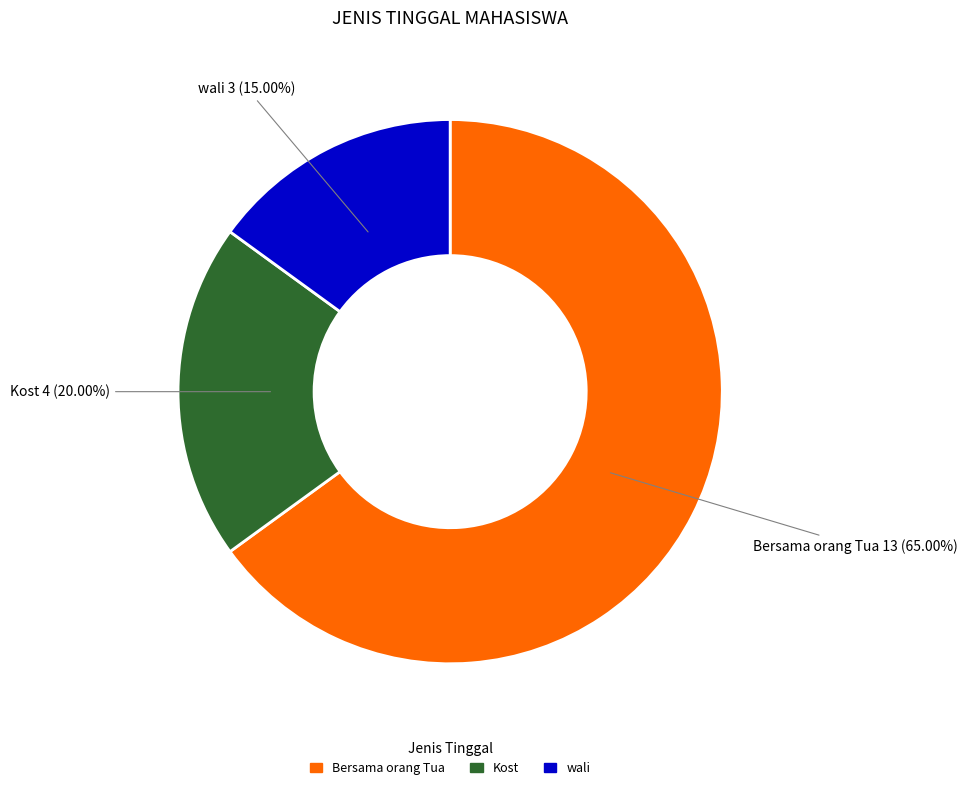

How many segments does this pie chart have?

3